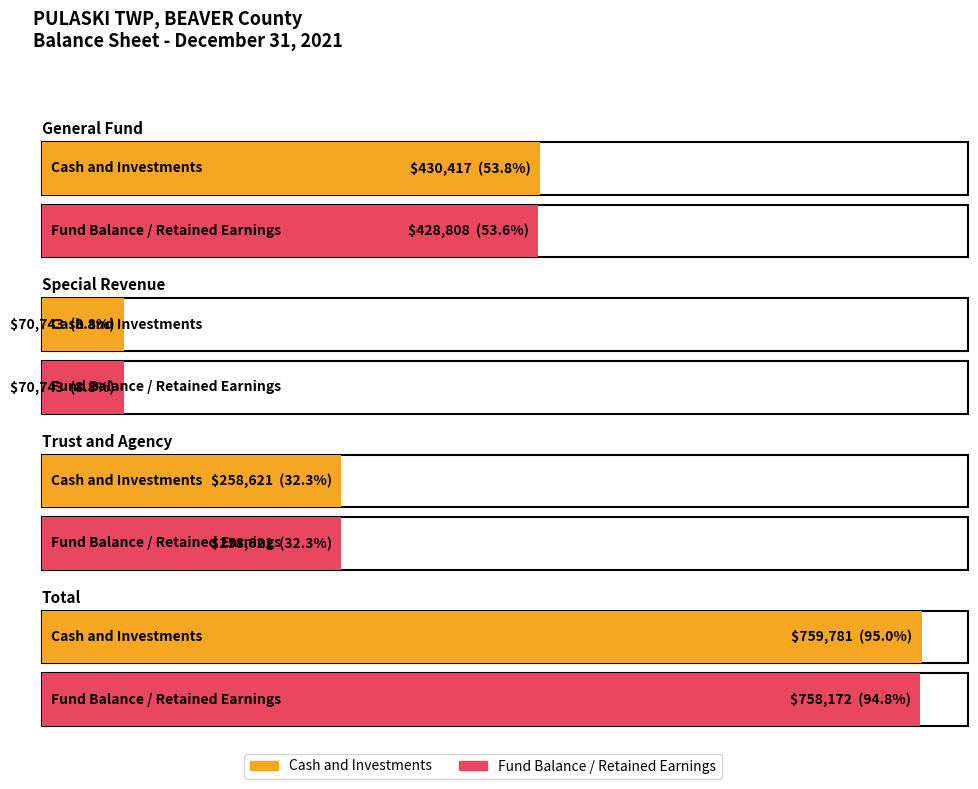

Where does the Cash and Investments series first go above 430417?

Total